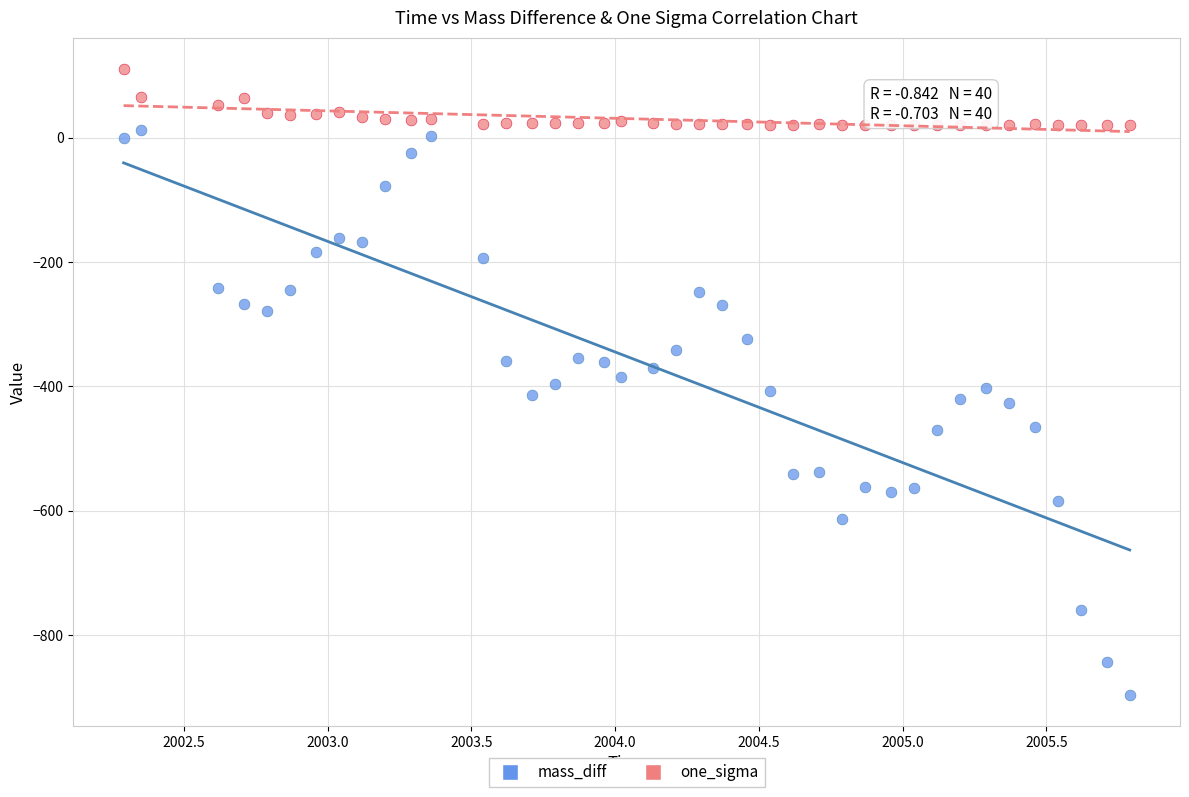

What are all the series names shown in the legend?

mass_diff, one_sigma